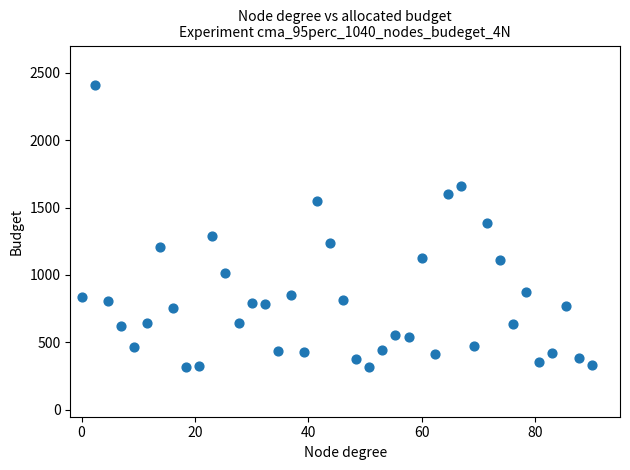

What is the range of Y values (max minus min)?

2090.8